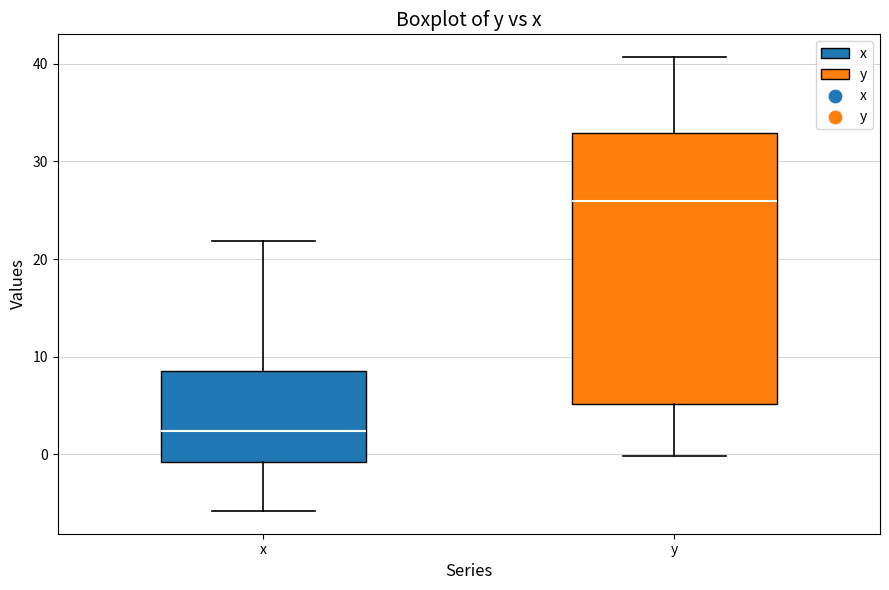

Reading left to right, read every box against the y-axis: the position of its median line, the range the box covers, and the ends of its whiskers. The values are not printed on the chart, so give them approximately, as read against the axis.

x: median 2, box -1 to 9, whiskers -6 to 22
y: median 26, box 5 to 33, whiskers 0 to 41